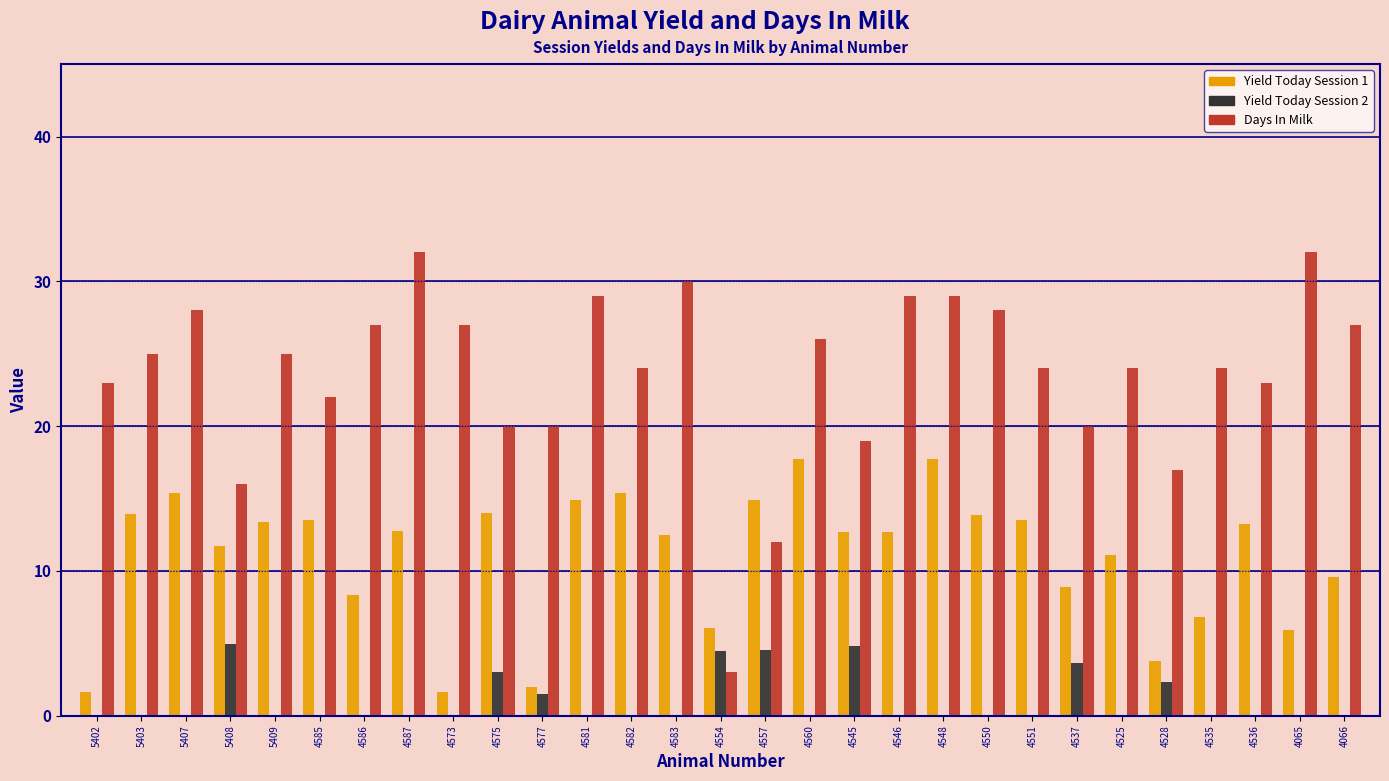

Between 4557 and 4546, which series saw the biggest shift?

Days In Milk